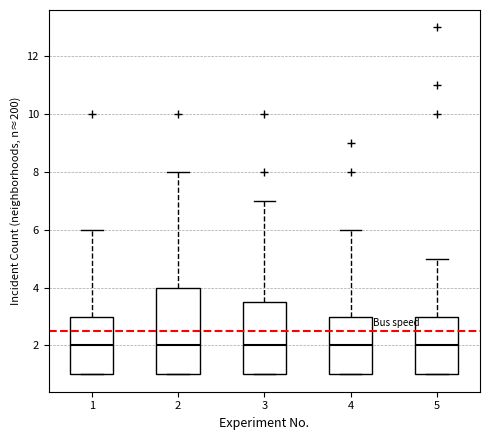

Where does the upper whisker of the box at x = 1 end on the y-axis? The values are not printed on the chart, so give them approximately, as read against the axis.

6.0